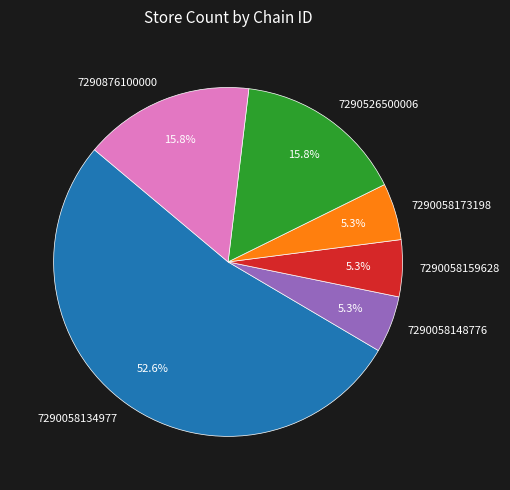

Is there a majority slice in this chart?

Yes